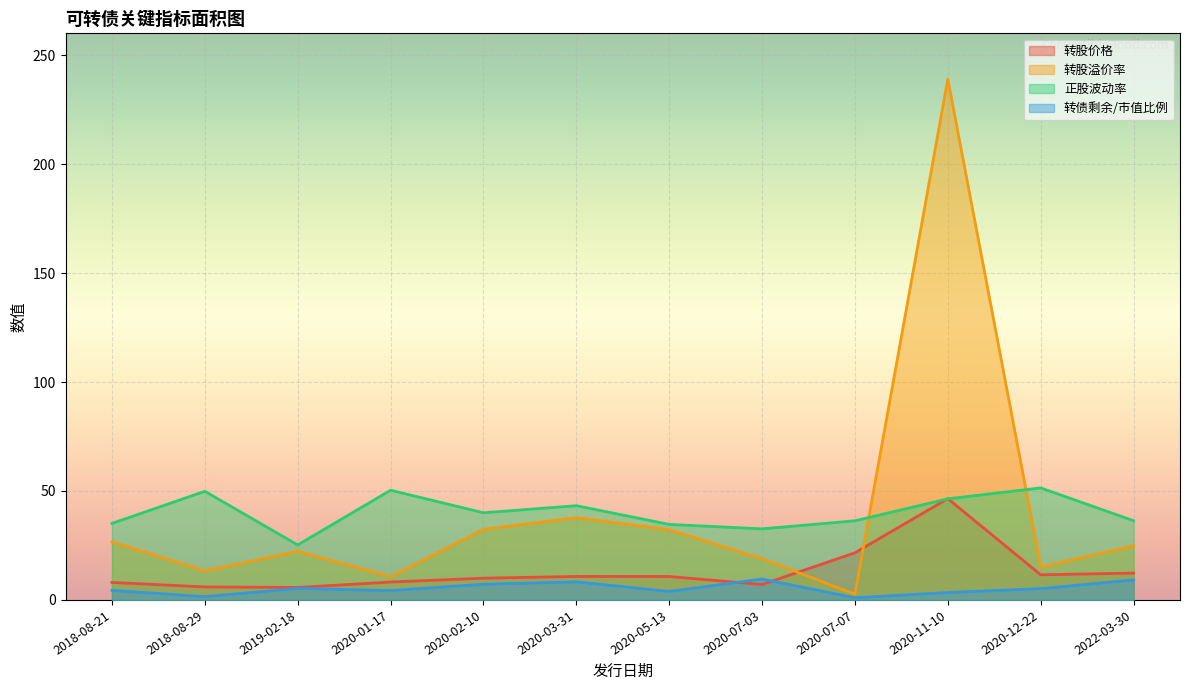

Which series has the largest range (max minus min)?

转股溢价率